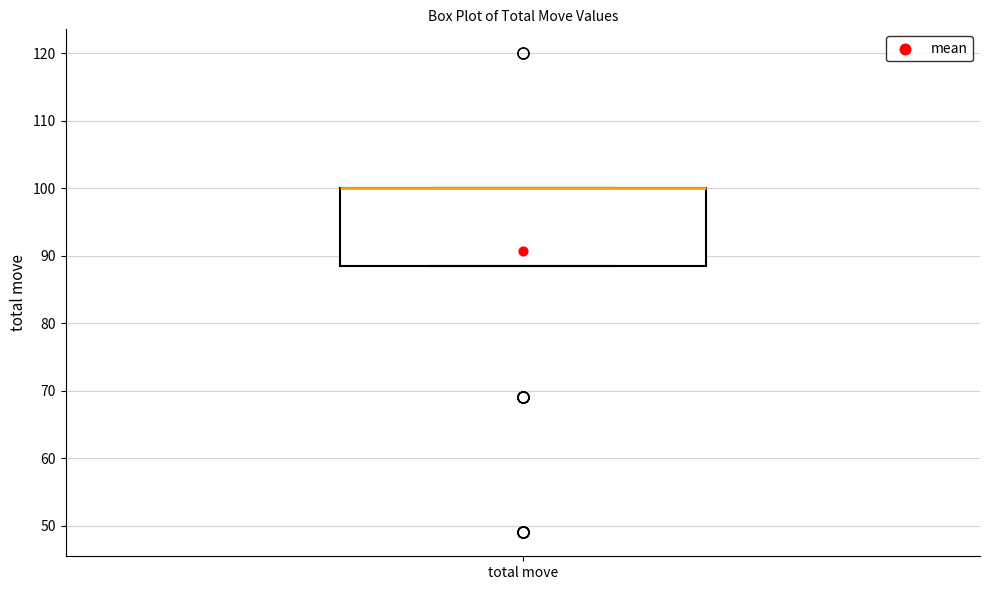

Where is the upper edge of the box for total move on the y-axis? The values are not printed on the chart, so give them approximately, as read against the axis.

100